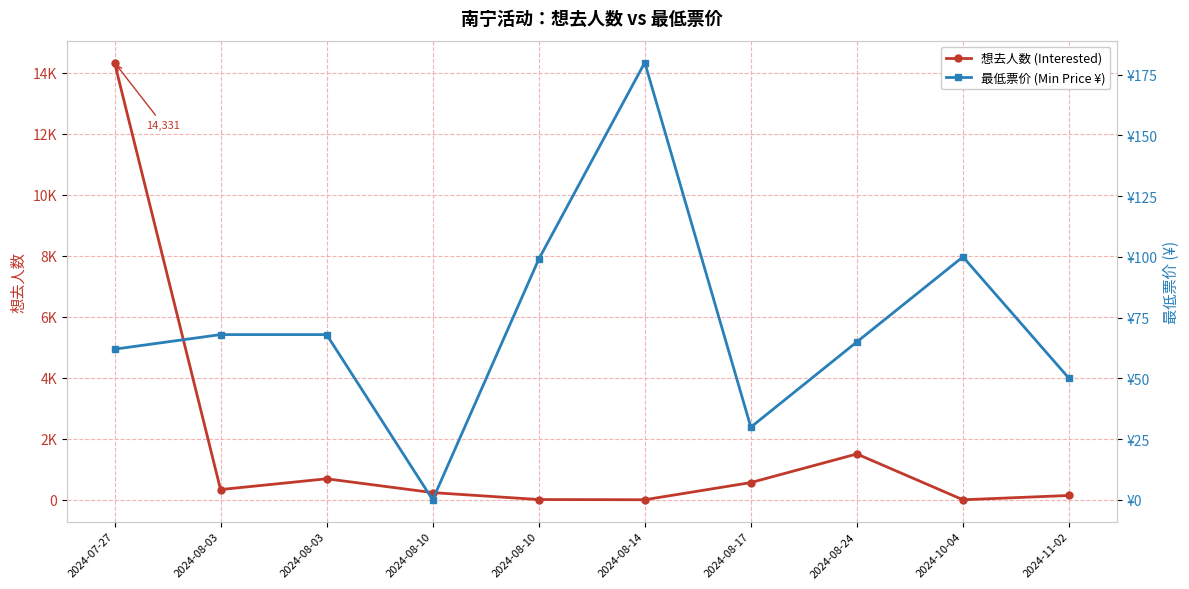

Reading right to left, what are all the values shown in this chart?

想去人数 (Interested): 2024-11-02=144.0	2024-10-04=3.0	2024-08-24=1504.0	2024-08-17=567.0	2024-08-14=4.0	2024-08-10=11.0	2024-08-10=238.0	2024-08-03=691.0	2024-08-03=337.0	2024-07-27=14331.0
最低票价 (Min Price ¥): 2024-11-02=50.0	2024-10-04=100.0	2024-08-24=65.0	2024-08-17=29.9	2024-08-14=180.0	2024-08-10=99.0	2024-08-10=0.0	2024-08-03=68.0	2024-08-03=68.0	2024-07-27=62.0